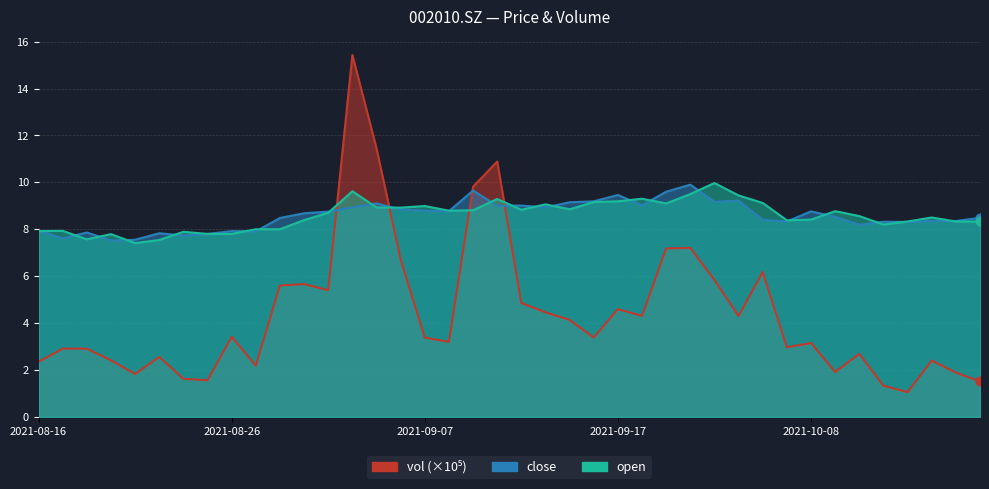

Which series contains the lowest Y value?

vol